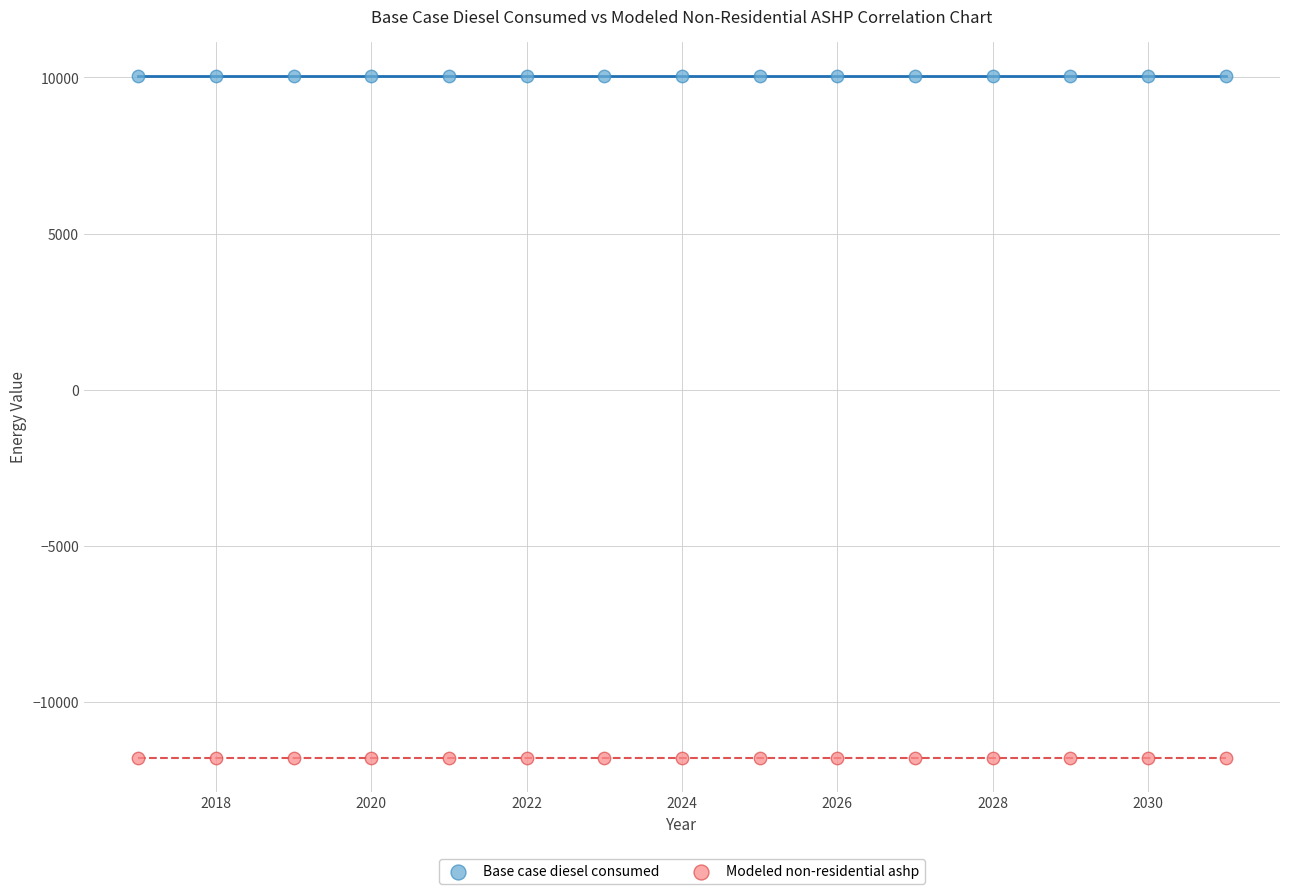

Which series reaches the minimum Y coordinate?

Modeled non-residential ashp